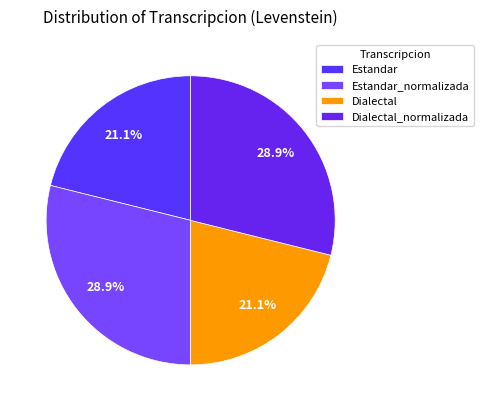

What percentage is the Estandar slice, to the nearest percent?

21%